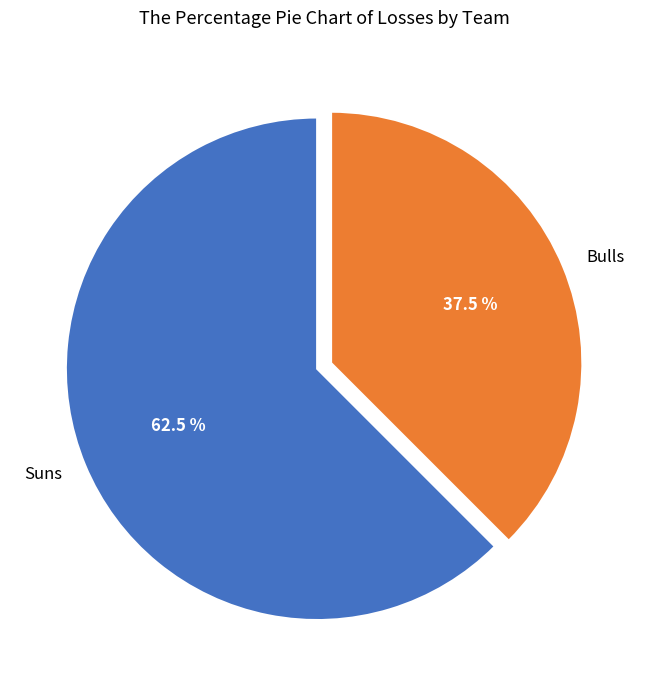

What portion of the pie excludes Bulls?

62.5%